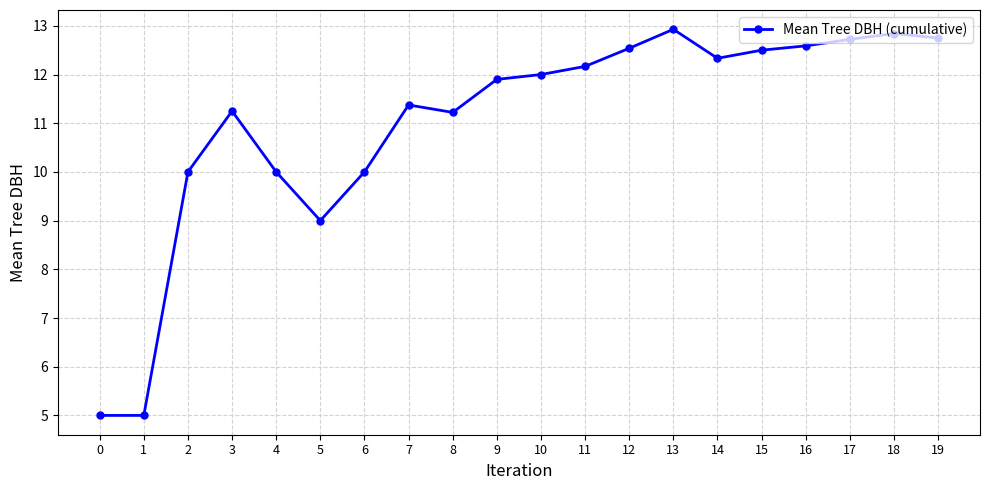

How many points are higher than both their immediate neighbors (excluding endpoints)?

4